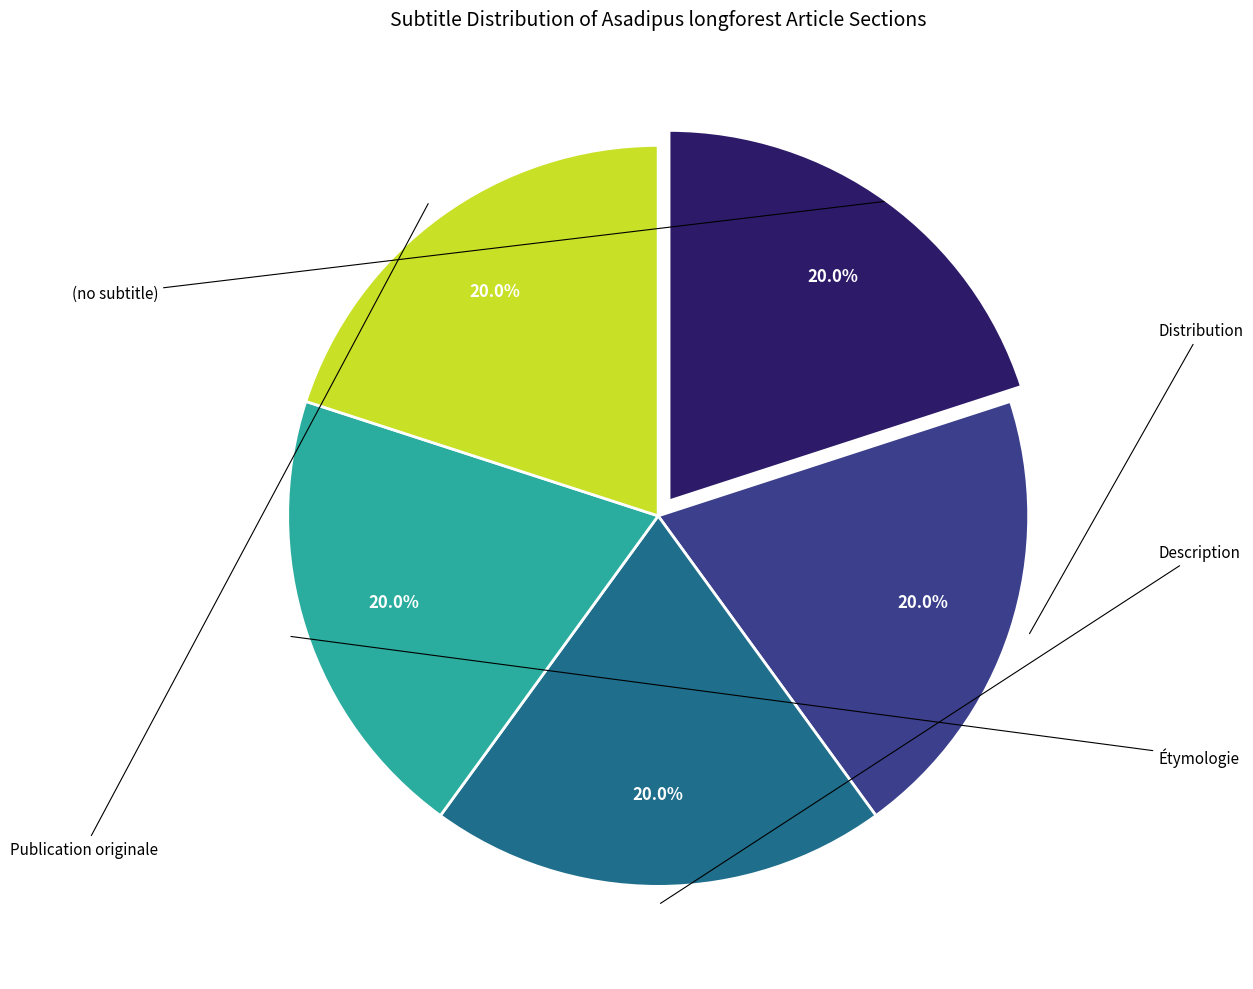

Is there any slice that represents more than half of the pie?

No